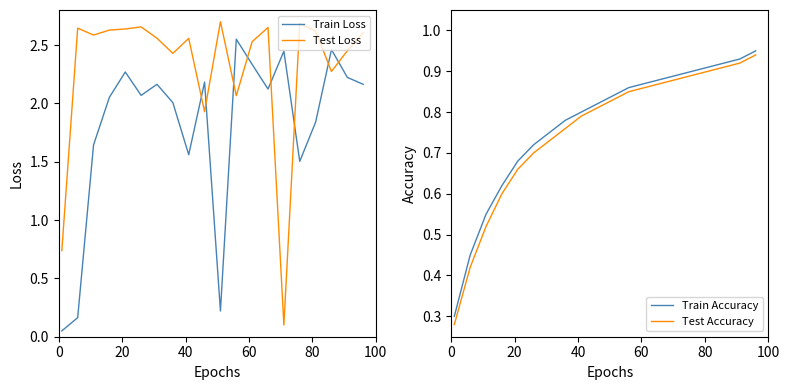

What is the average value of the Train Loss series?

1.8